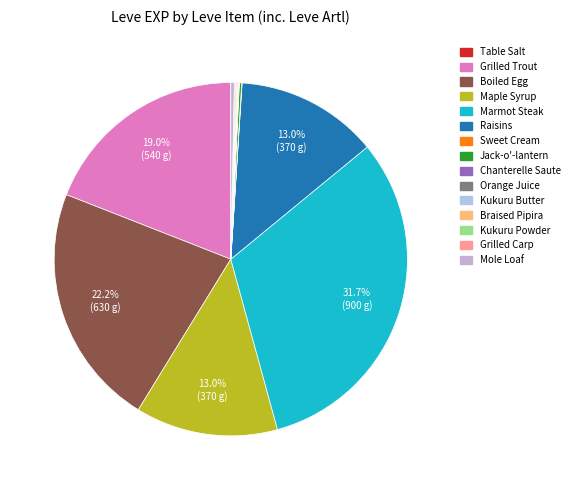

How many slices are in this pie chart?

15